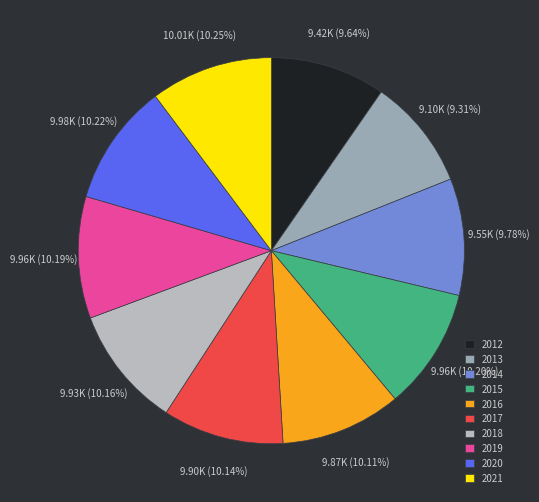

True or false: 2020 accounts for 1% of the total.

False